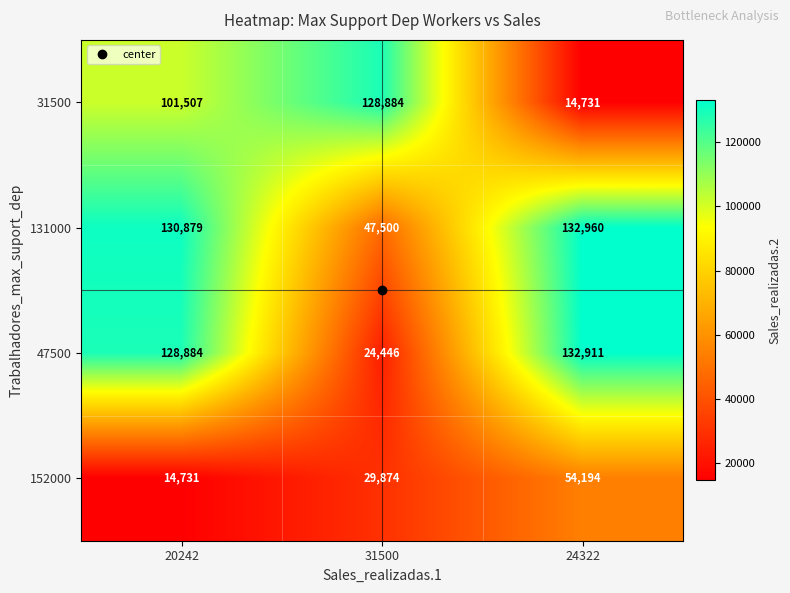

What is the average value of the 152000 series?

32933